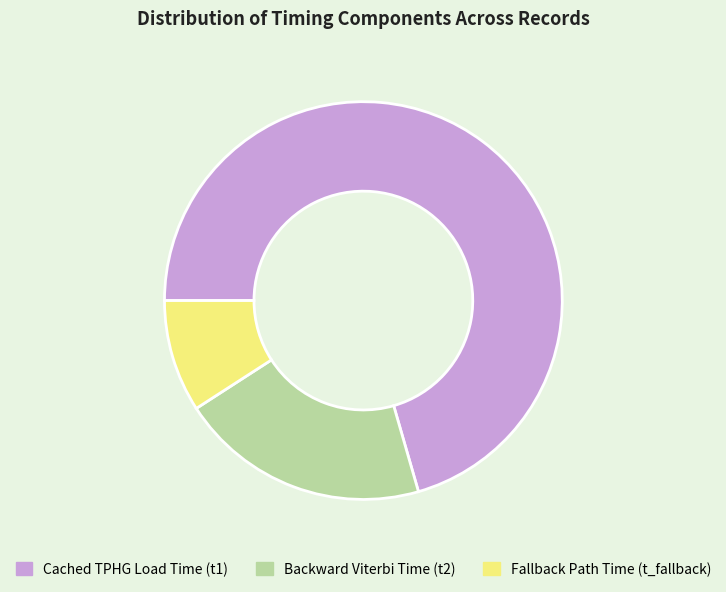

What is the largest slice in the pie chart?

Cached TPHG Load Time (t1)